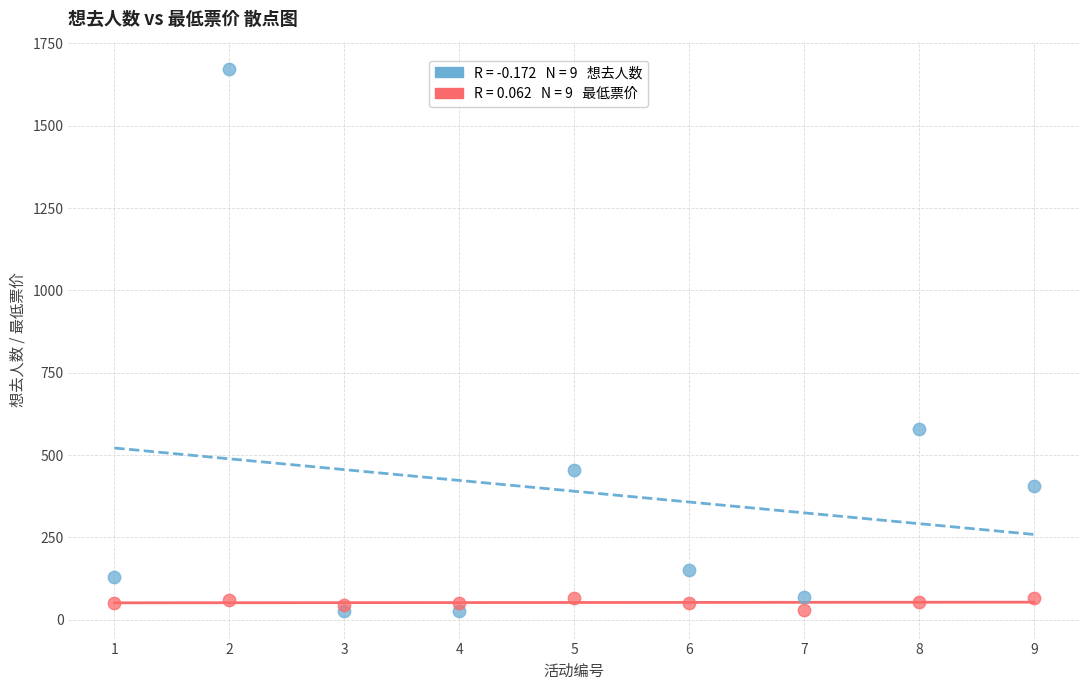

Across all data points, what is the range of X values (max minus min)?

8.0